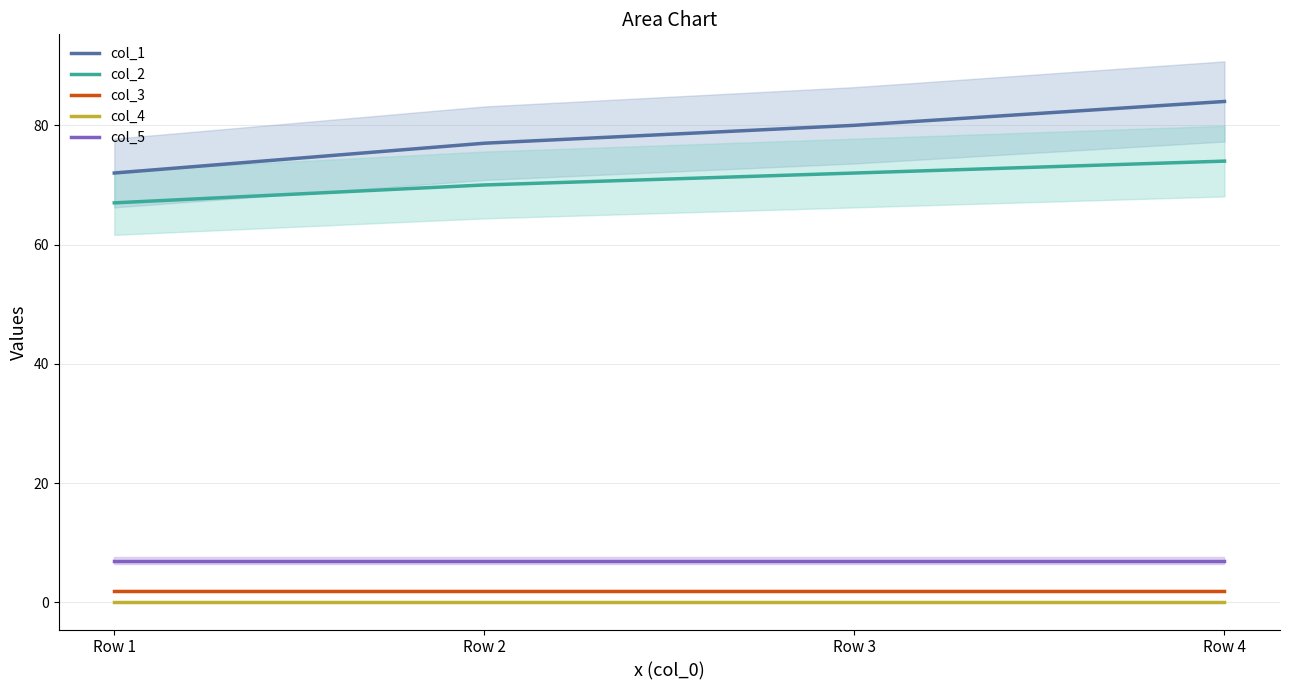

True or false: col_5 has a value of 7 at Row 3.

True